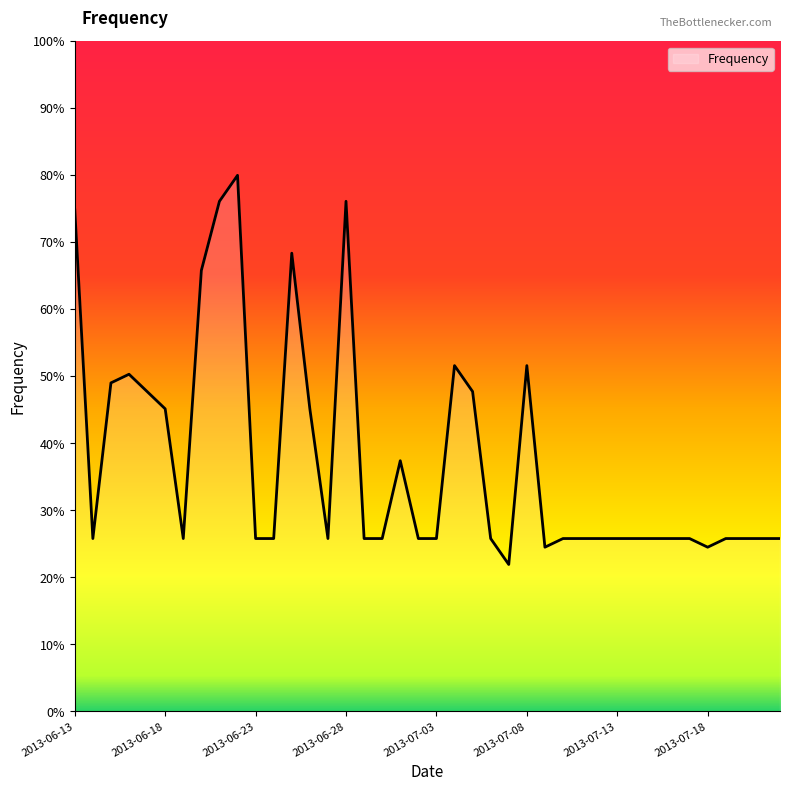

Count the number of values greater than 25.

37